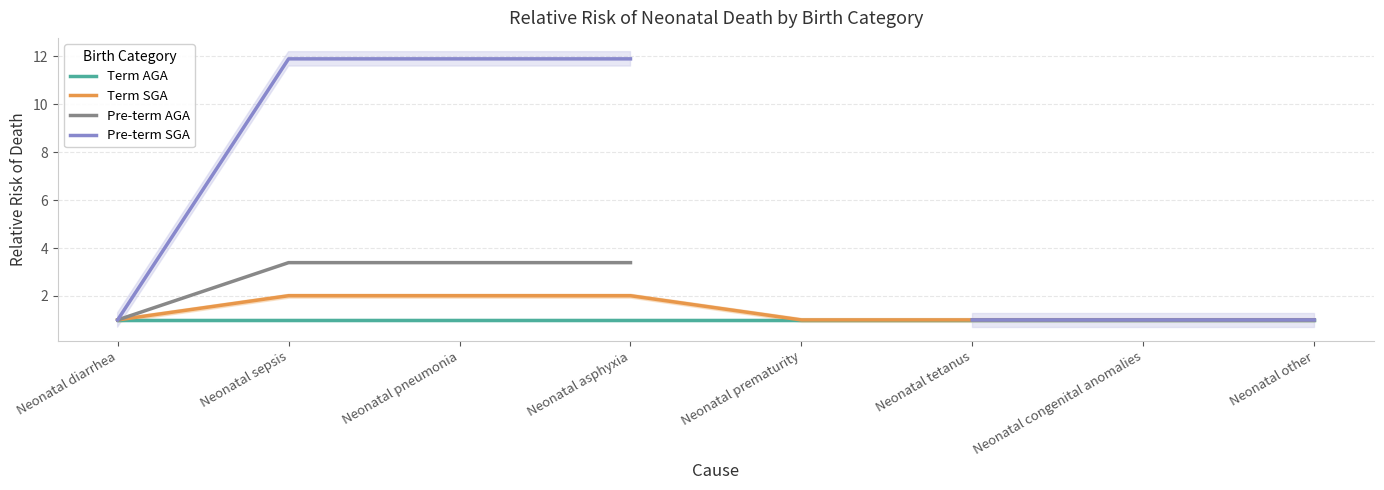

Is it true that Term AGA equals 1.0 at Neonatal other?

True